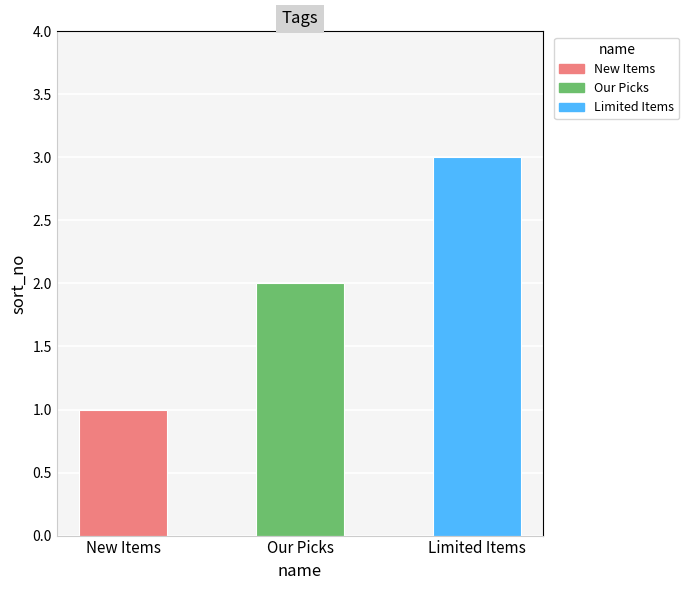

At which label is the value closest to 2?

Our Picks